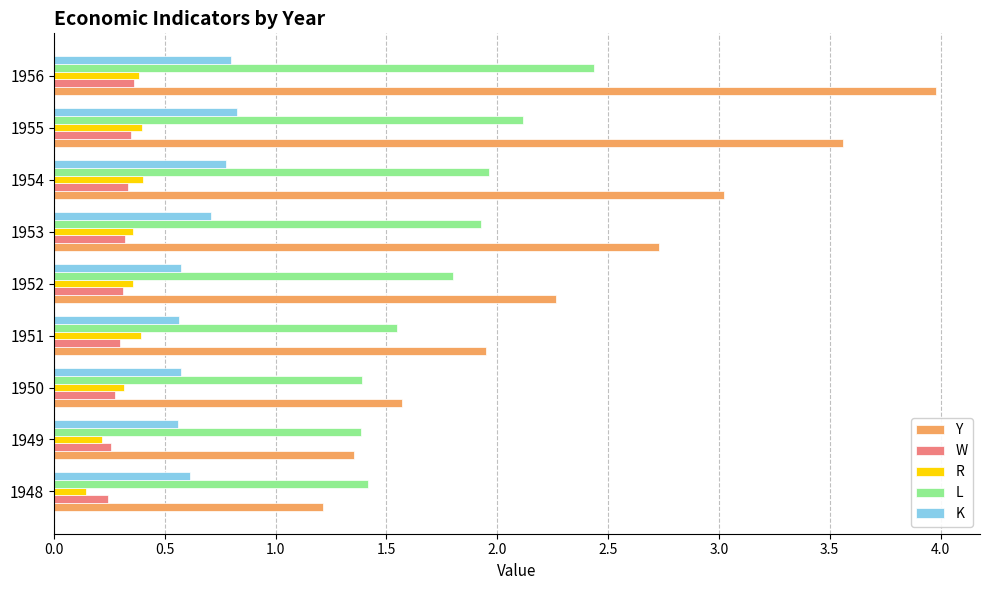

Count the R values in the range 0 to 1.

9